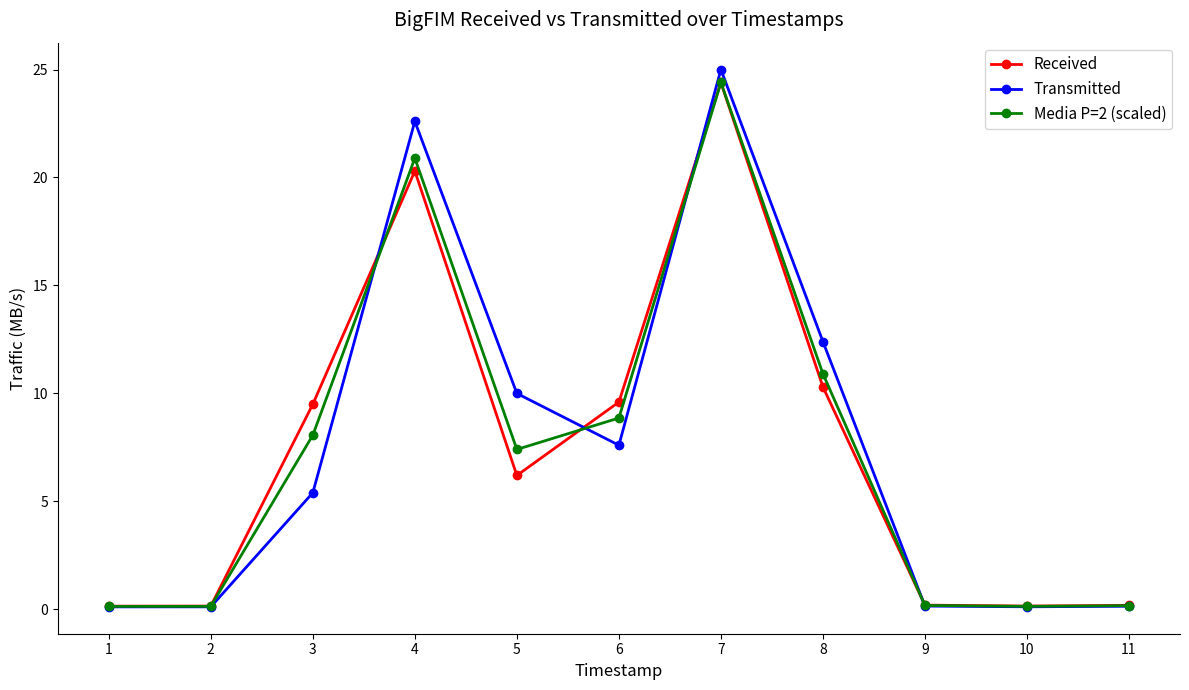

What is the highest value of the Received series?

24.4